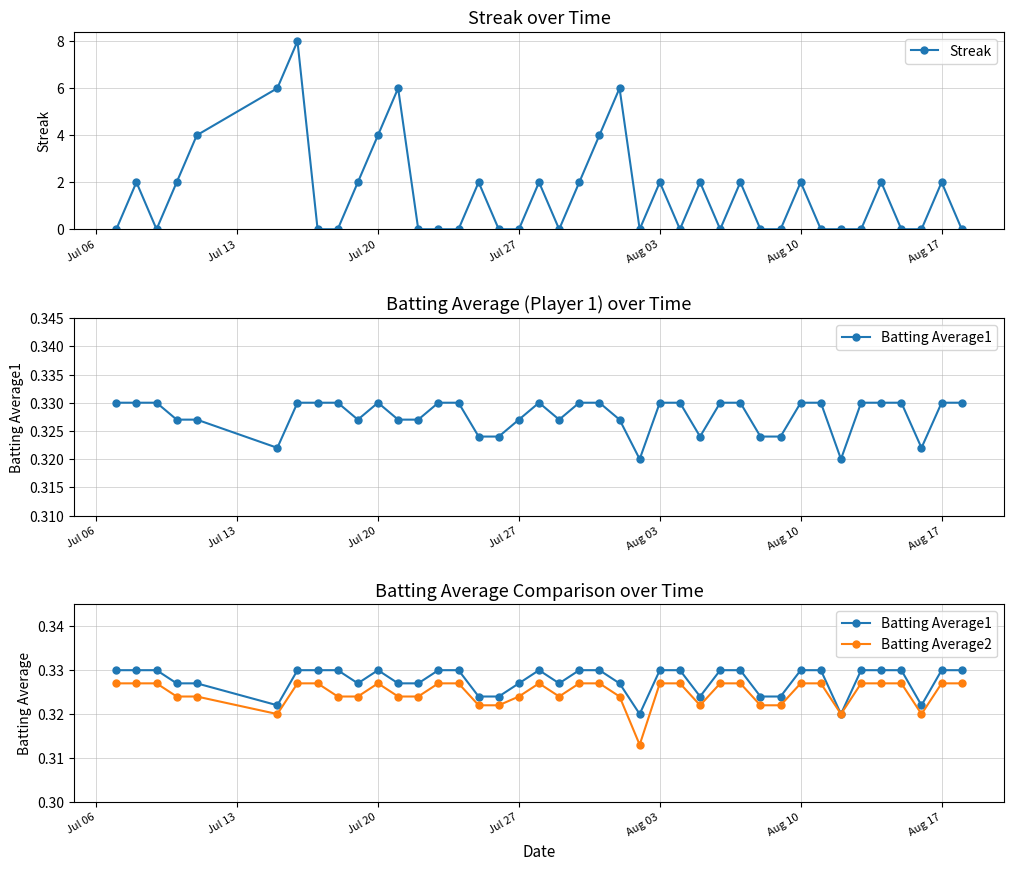

True or false: Streak and Batting Average1 cross at least once.

True